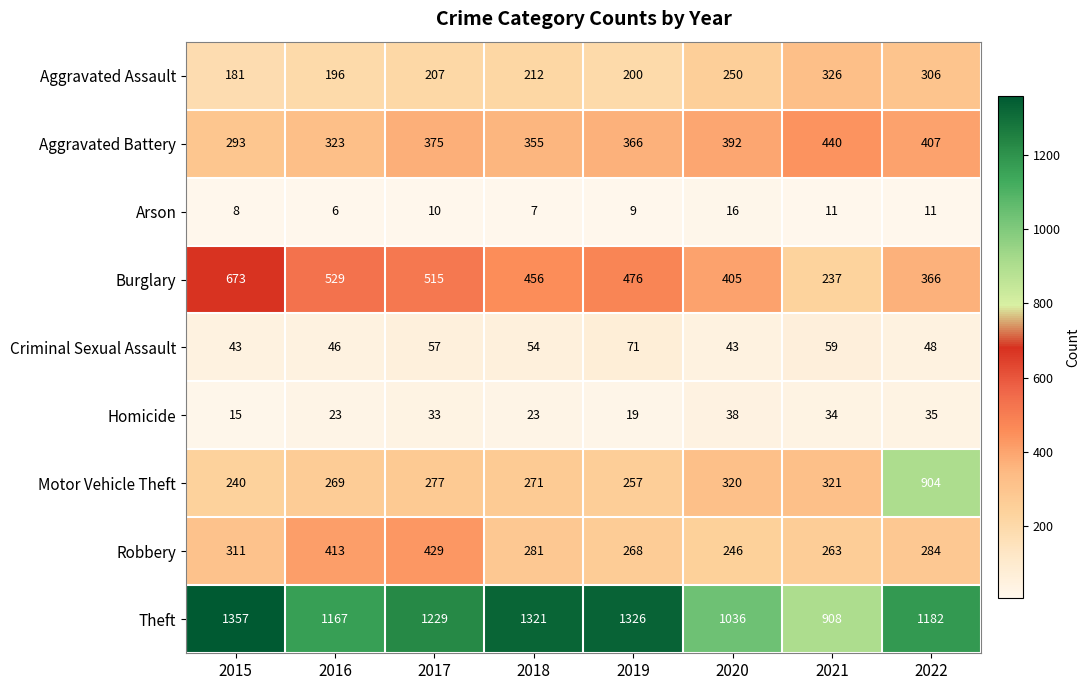

What is the sum of all Robbery values?

2495